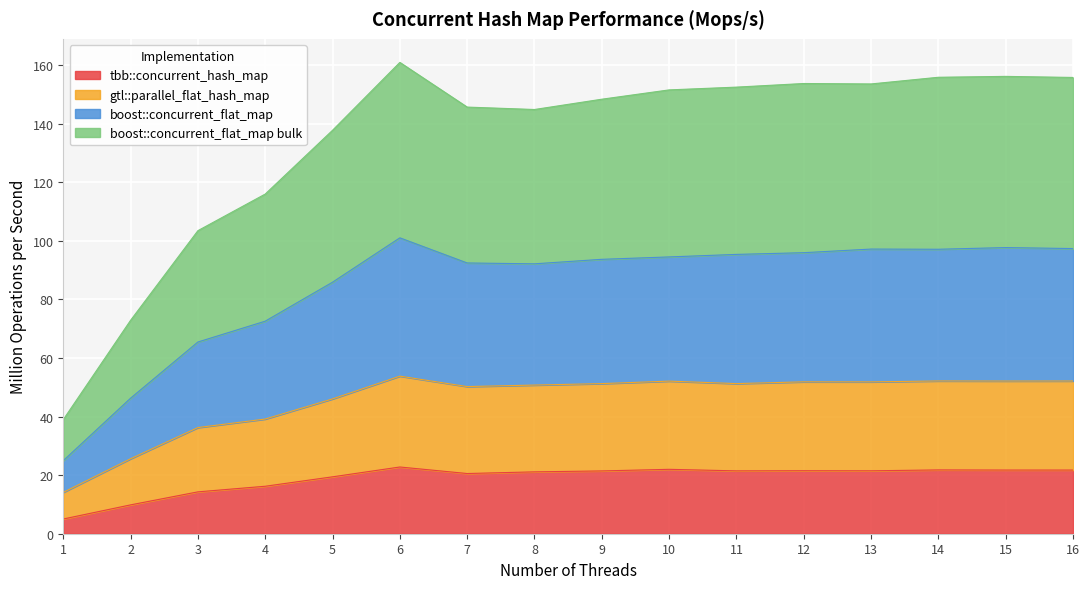

What is the value of the tbb::concurrent_hash_map point at the 12th from the left?

21.5